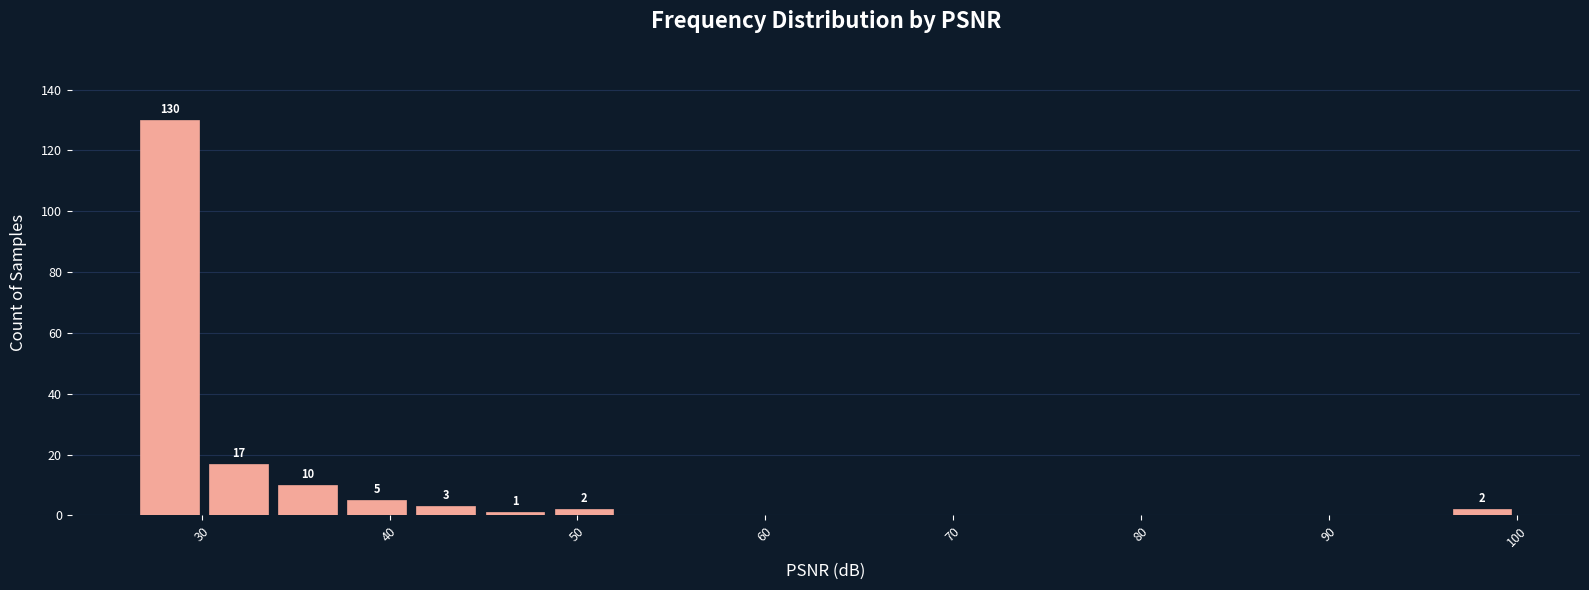

Around what value on the x-axis is the tallest bar? Give the approximate position of its centre, as read against the axis.

28